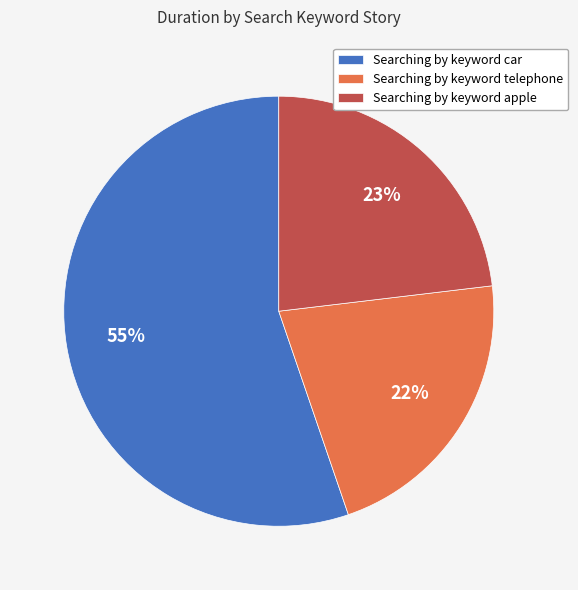

To the nearest percent, what percentage of the pie is Searching by keyword apple?

23%